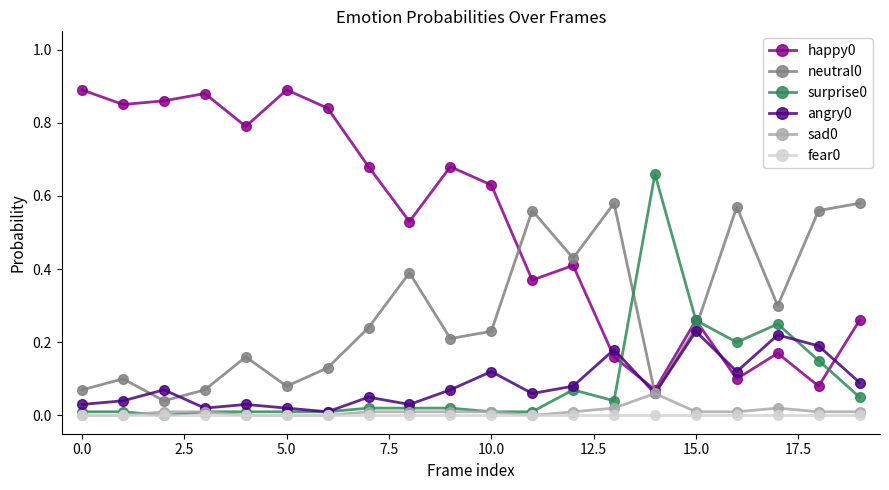

True or false: fear0 and happy0 intersect in this chart.

False